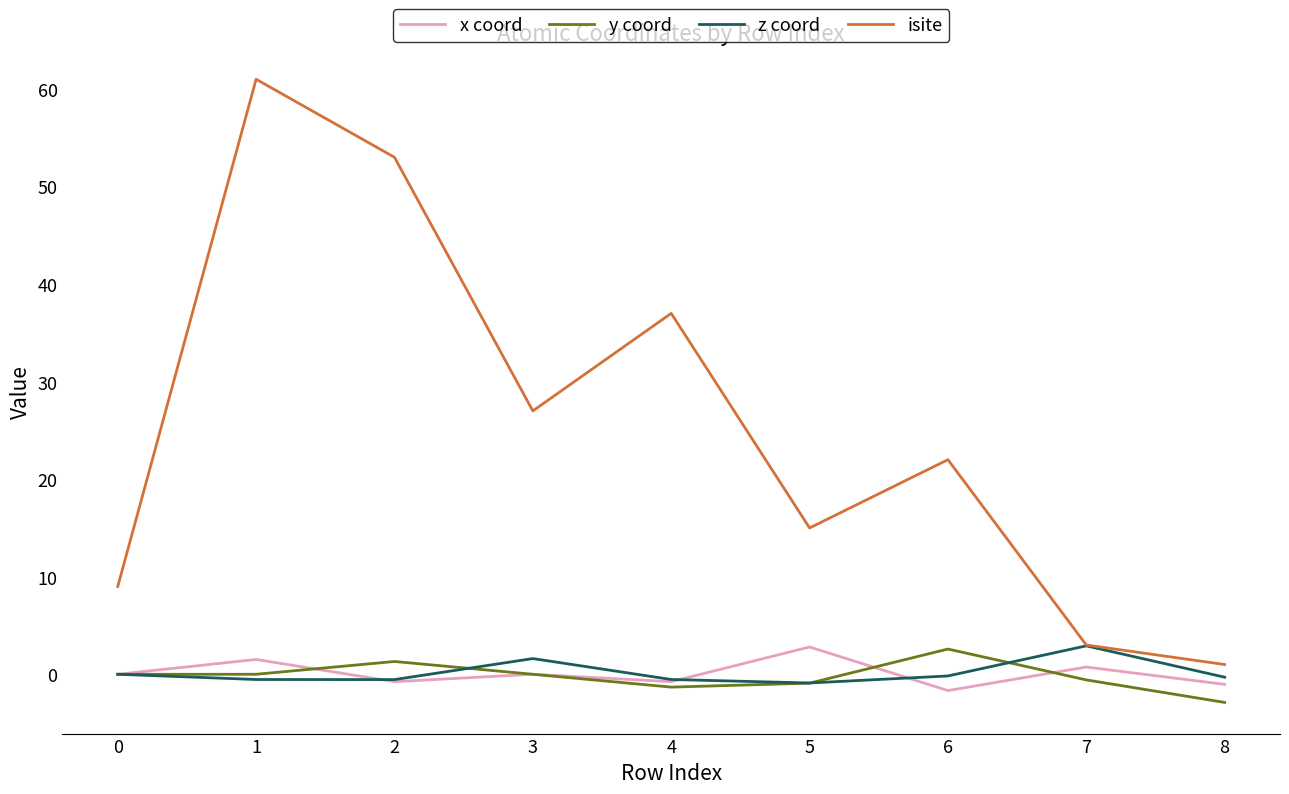

True or false: x coord and isite cross at least once.

False